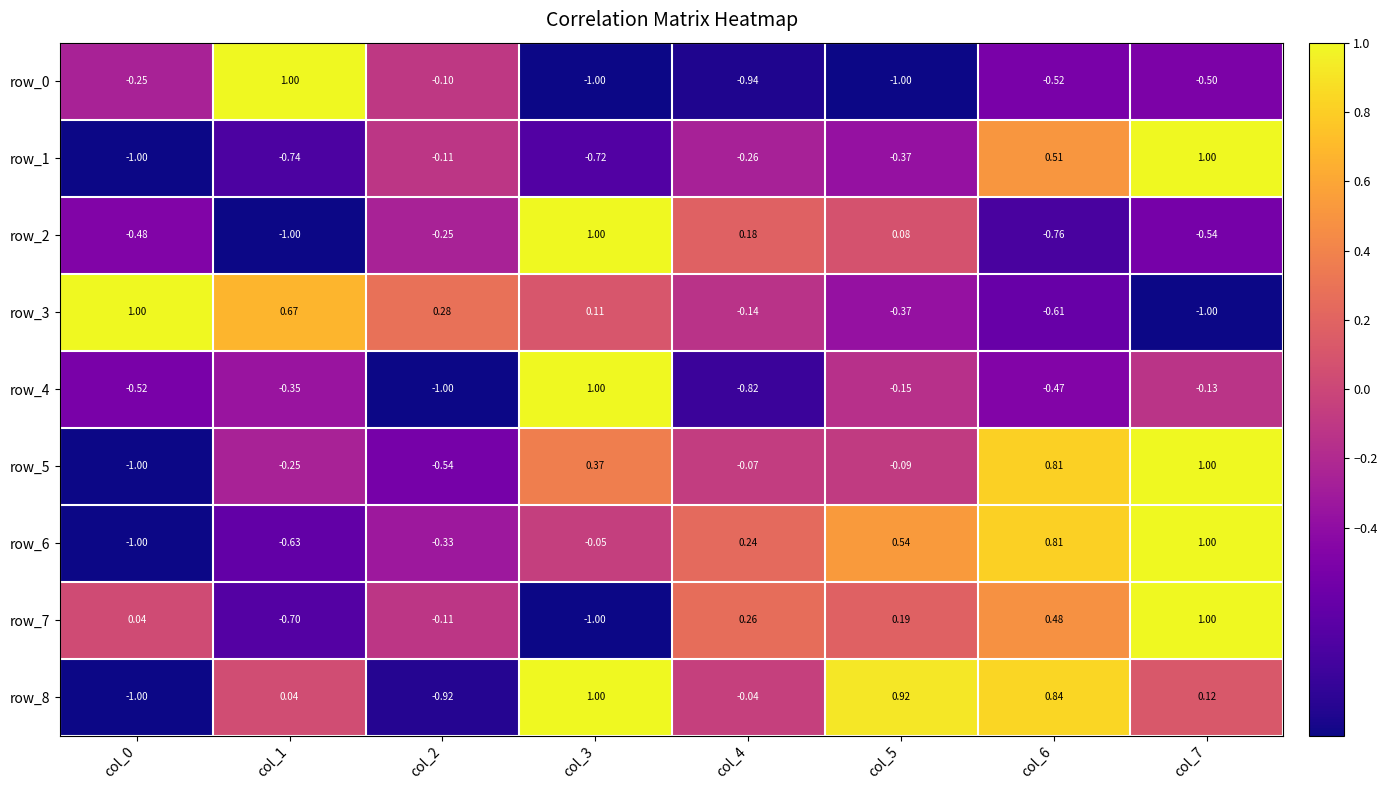

How many positive values does the row_3 series have?

4